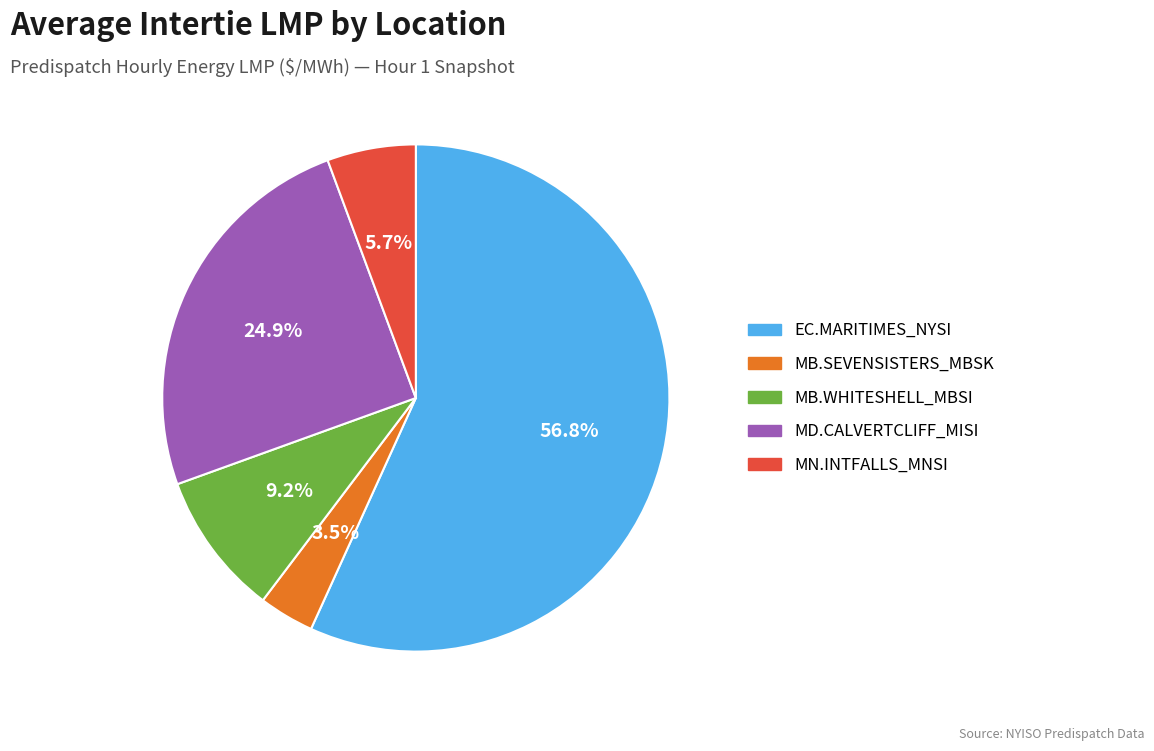

Is EC.MARITIMES_NYSI the majority of the pie?

Yes